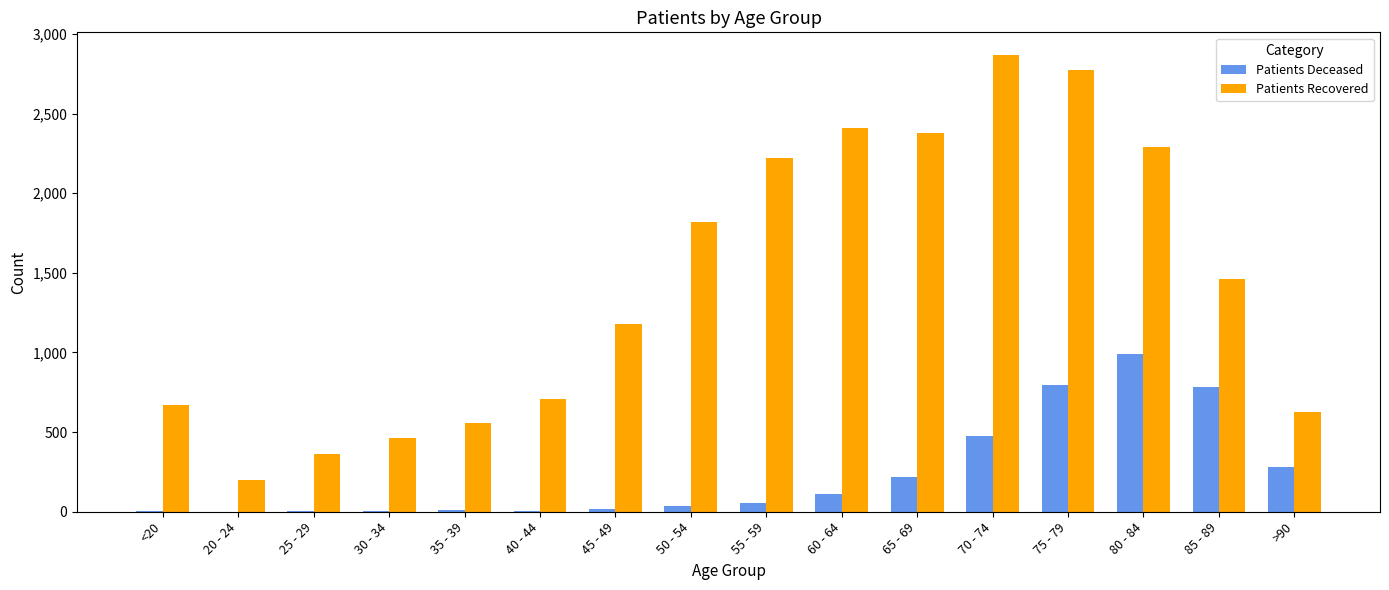

Which series has the largest total across all categories?

Patients Recovered